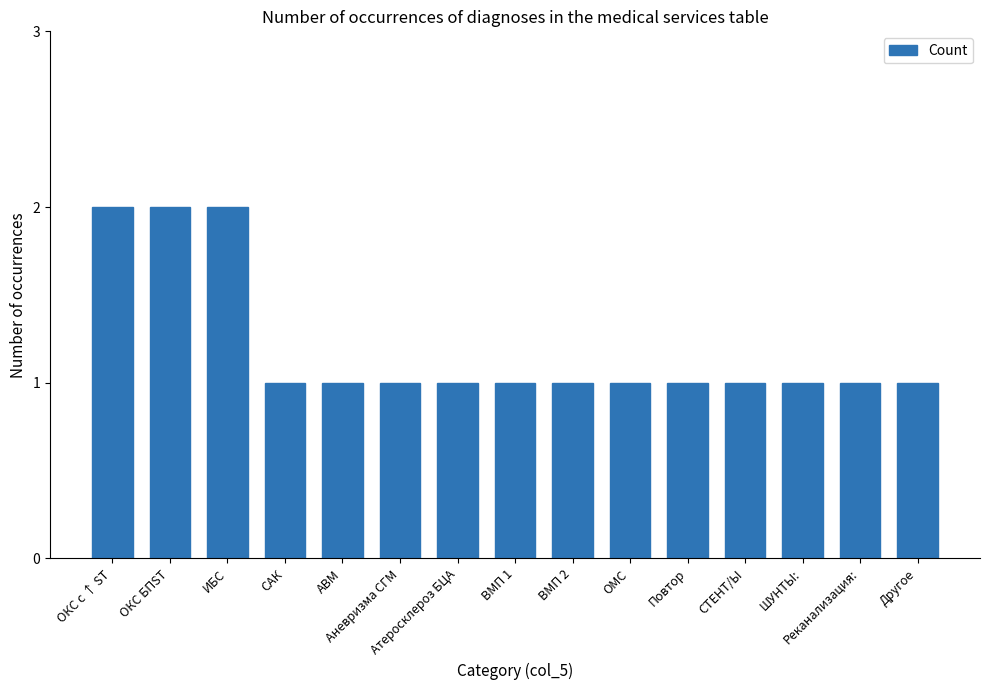

What is the value of the 9th bar from the left?

1